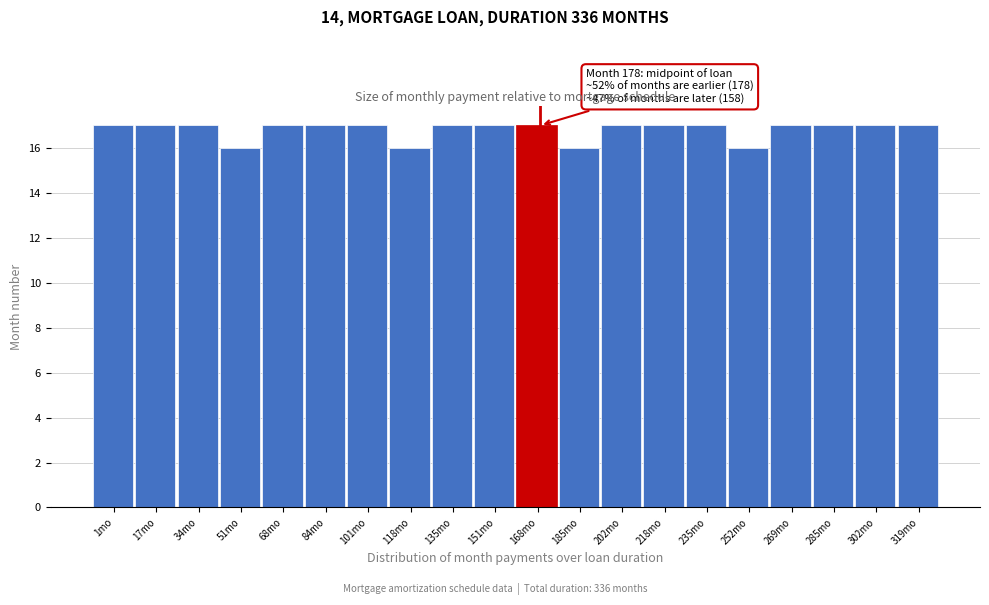

Reading left to right, extract all data points from this chart.

1mo=17	17mo=17	34mo=17	51mo=16	68mo=17	84mo=17	101mo=17	118mo=16	135mo=17	151mo=17	168mo=17	185mo=16	202mo=17	218mo=17	235mo=17	252mo=16	269mo=17	285mo=17	302mo=17	319mo=17